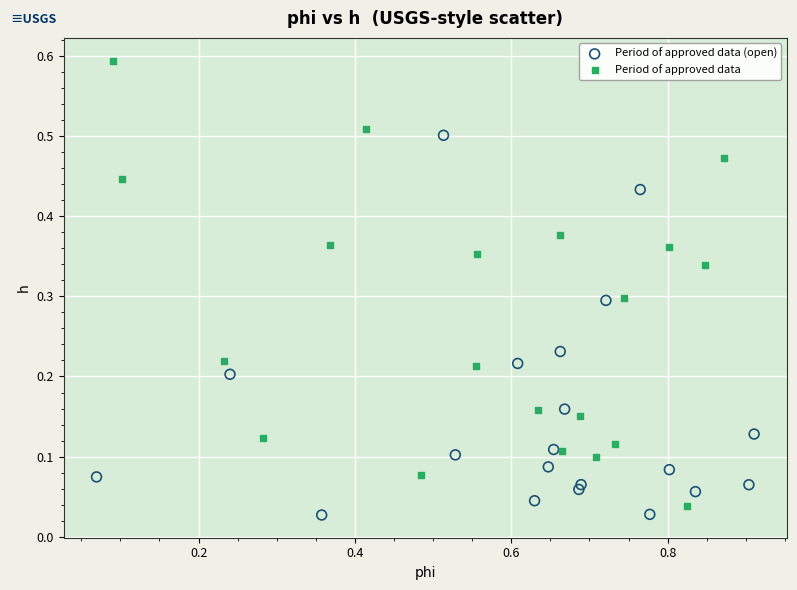

Which series contains the highest Y value?

Period of approved data